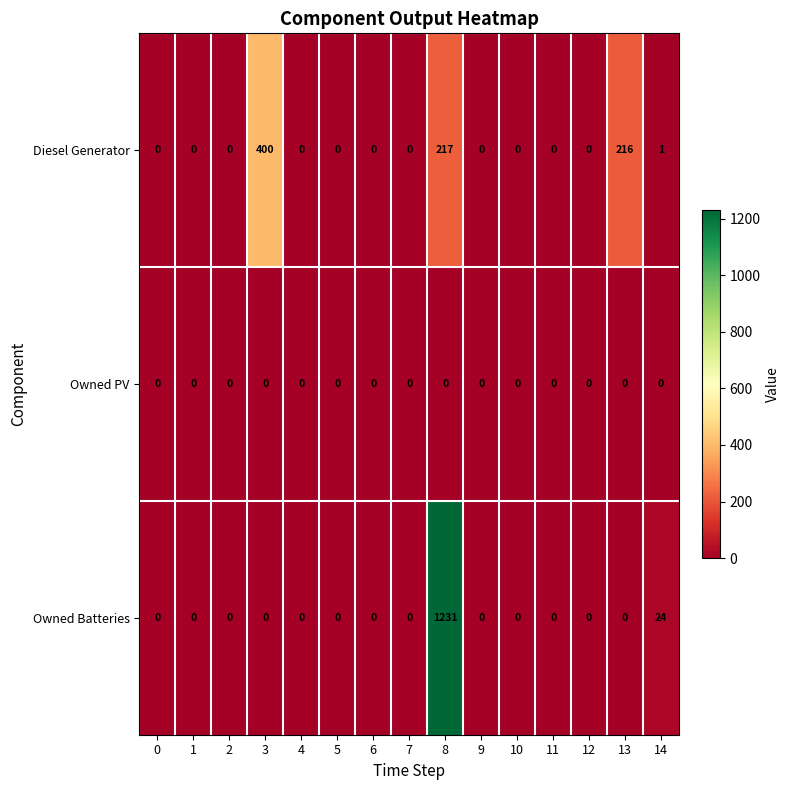

At which label is Diesel Generator closest to 200?

13